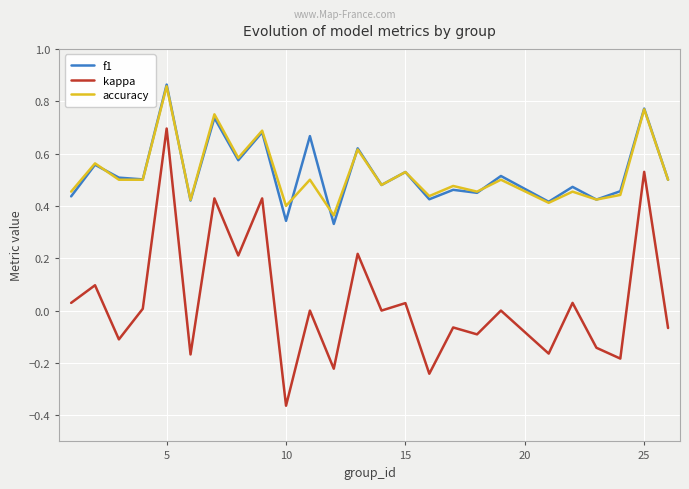

What are all the series names shown in the legend?

f1, kappa, accuracy